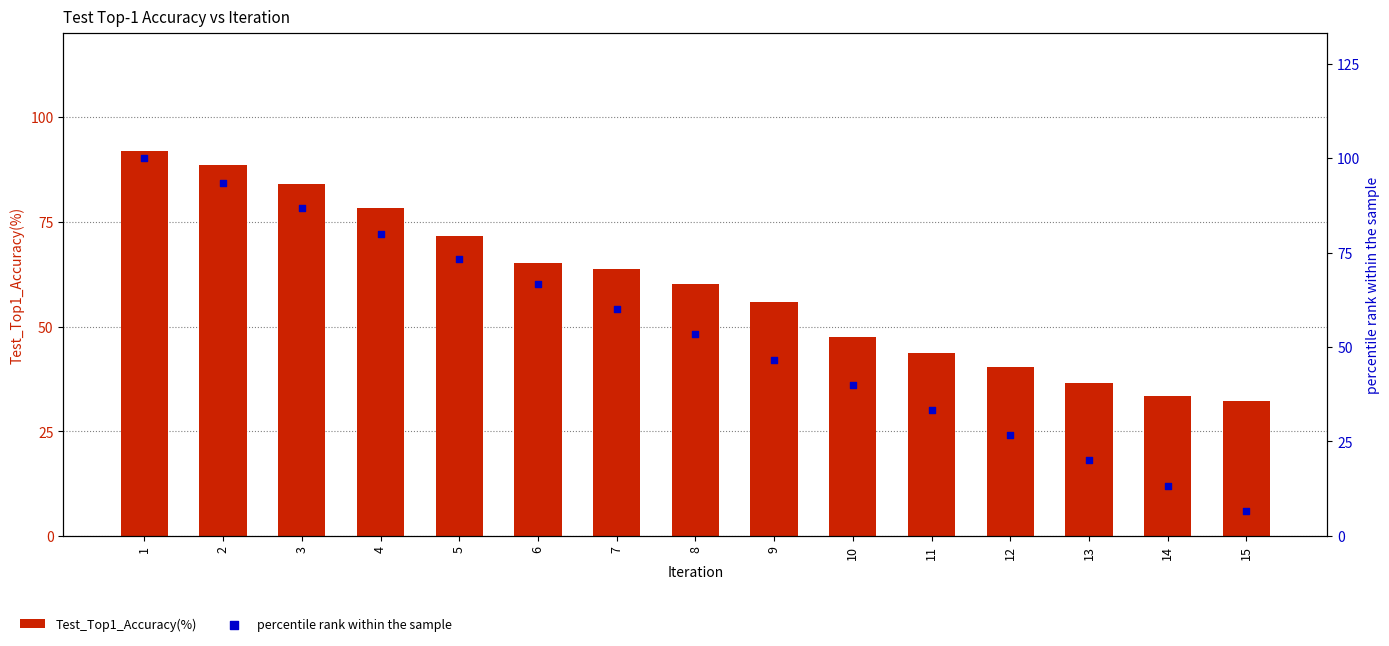

What are all the series names shown in the legend?

Test_Top1_Accuracy(%), percentile rank within the sample